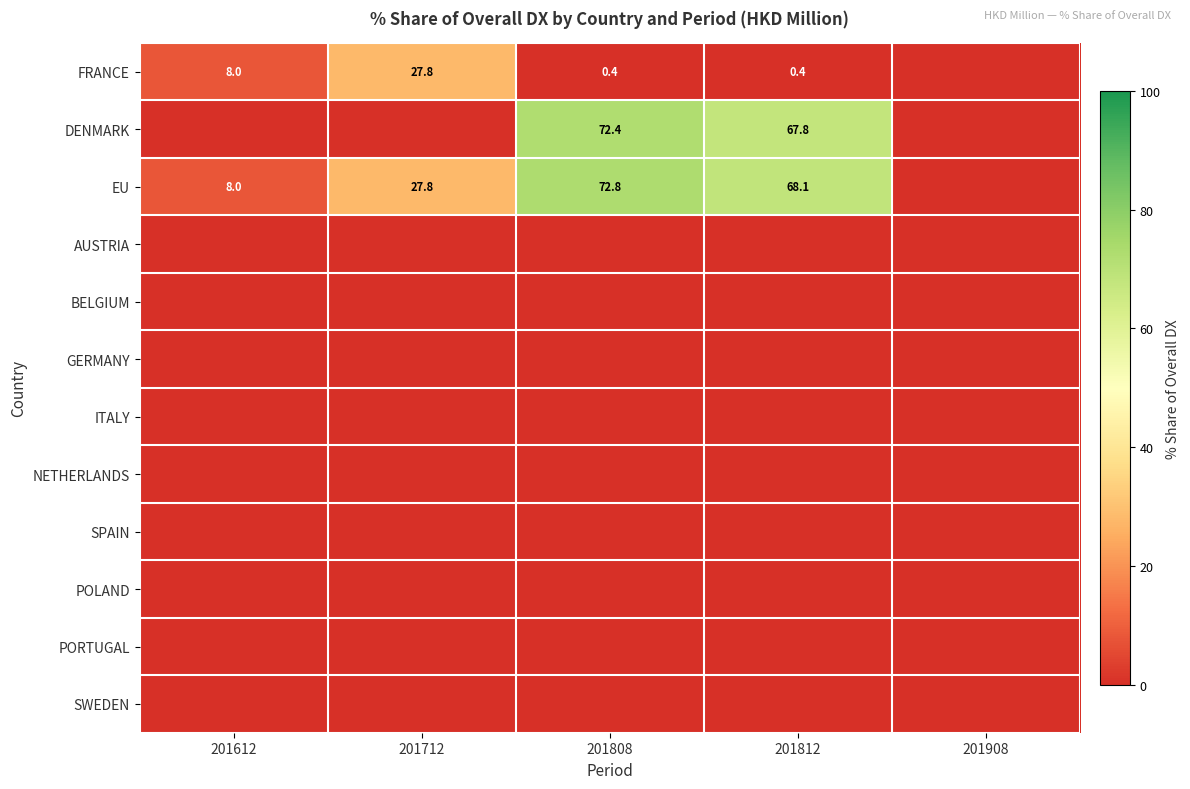

Which category has the lowest value across all series?

201908